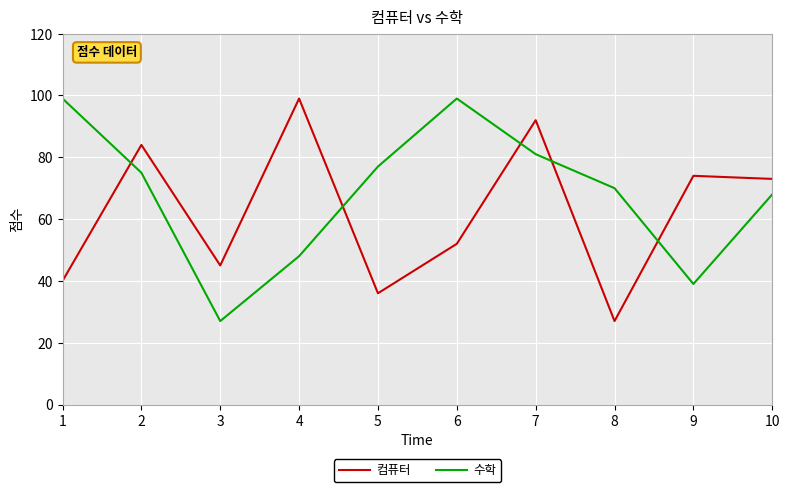

Reading right to left, extract all data points from this chart.

컴퓨터: 10=73	9=74	8=27	7=92	6=52	5=36	4=99	3=45	2=84	1=40
수학: 10=68	9=39	8=70	7=81	6=99	5=77	4=48	3=27	2=75	1=99